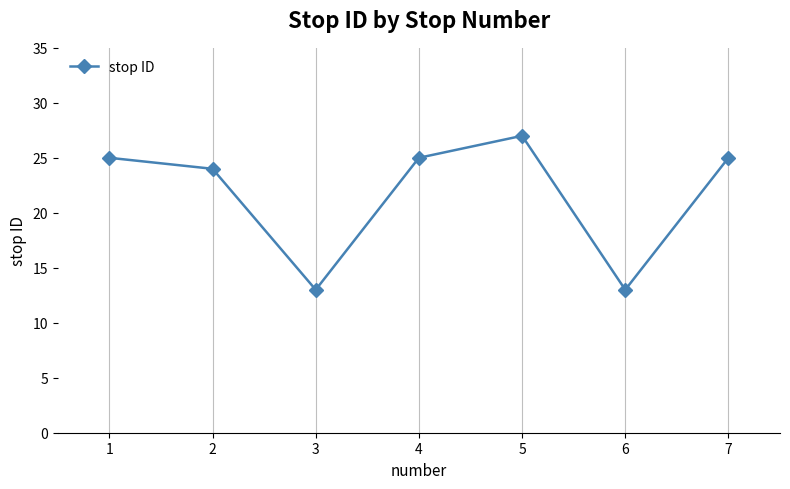

Reading left to right, what are all the values shown in this chart?

1=25	2=24	3=13	4=25	5=27	6=13	7=25